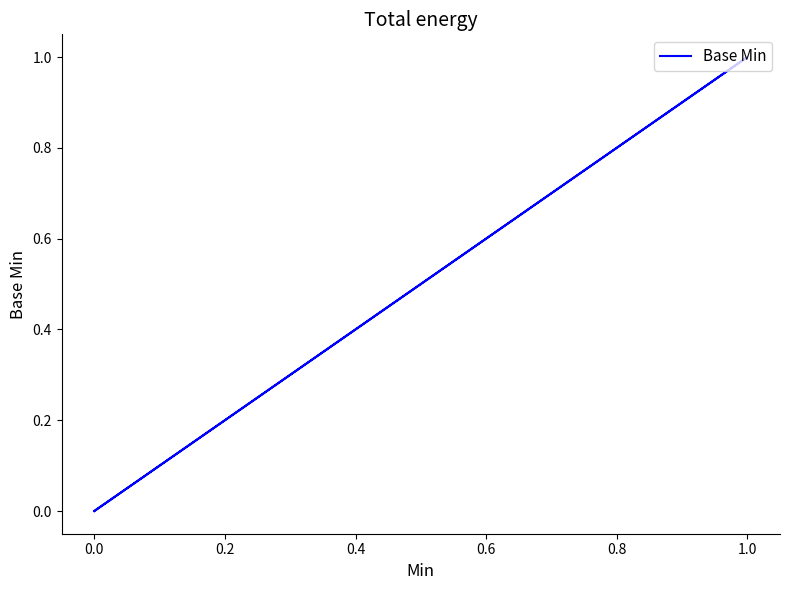

Count the values in the range 0 to 1.

5